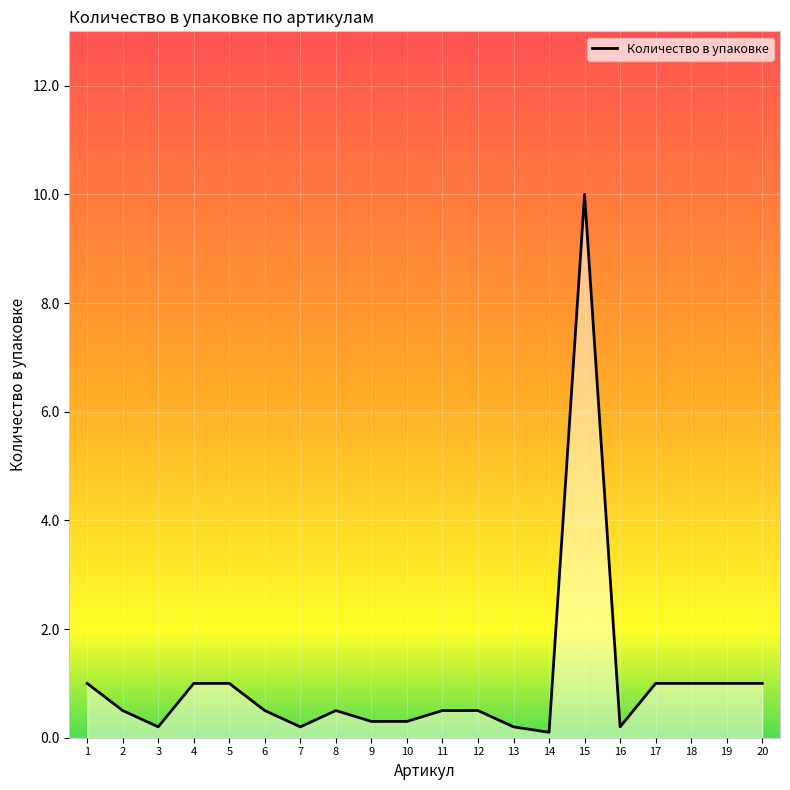

Read the value at 6.

0.5